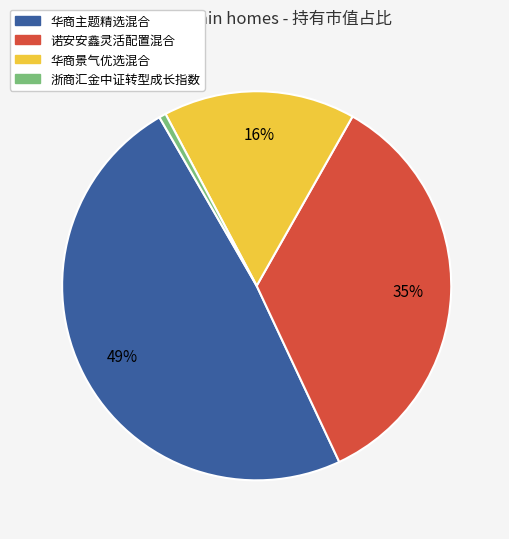

How many slices are in this pie chart?

4